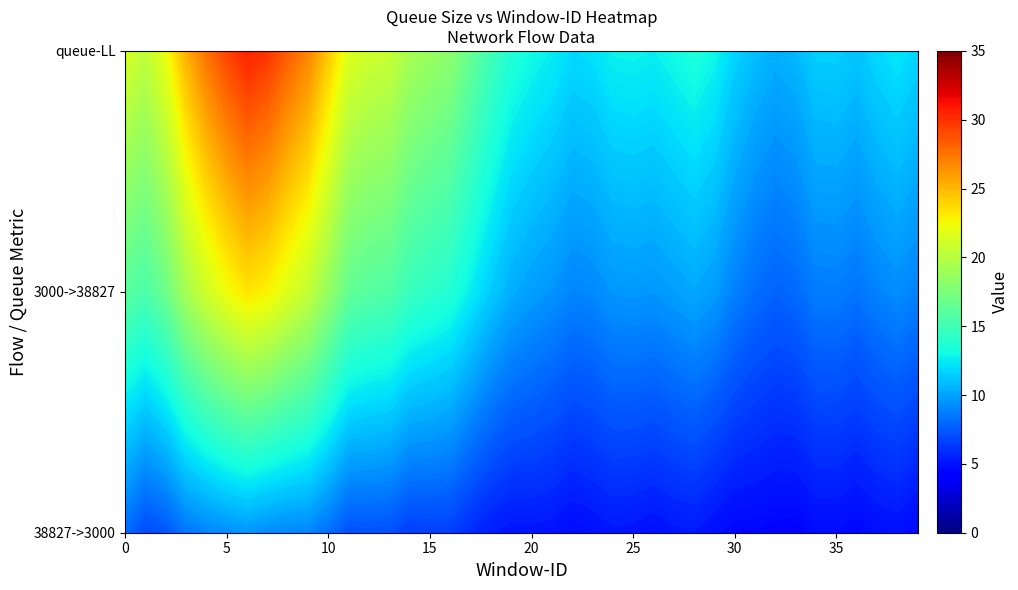

What is the total value across all series at 31?

24